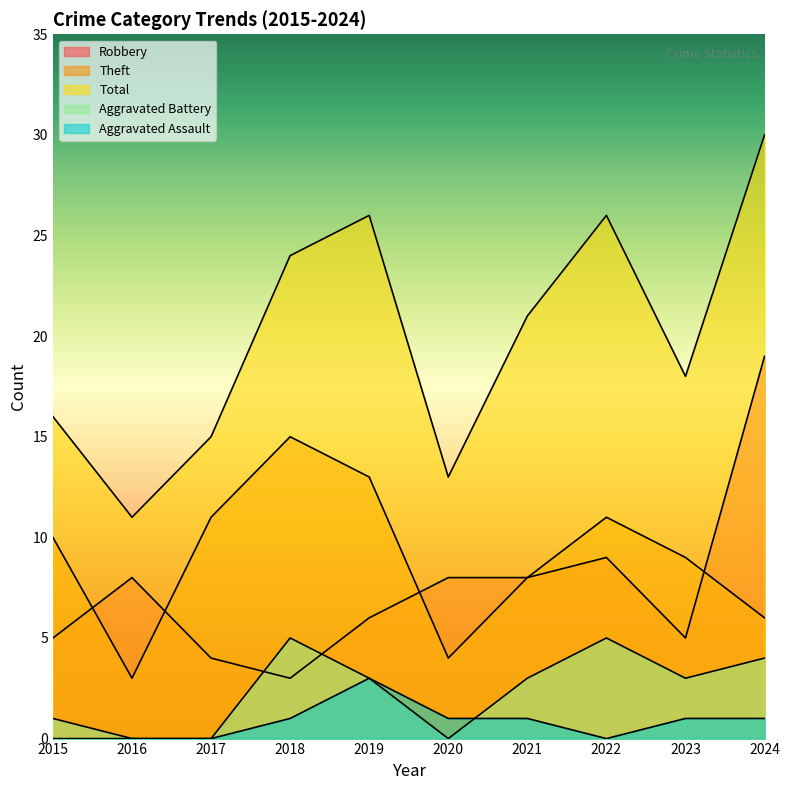

Rank the series by their maximum value, from highest to lowest.

Total, Robbery, Theft, Aggravated Battery, Aggravated Assault